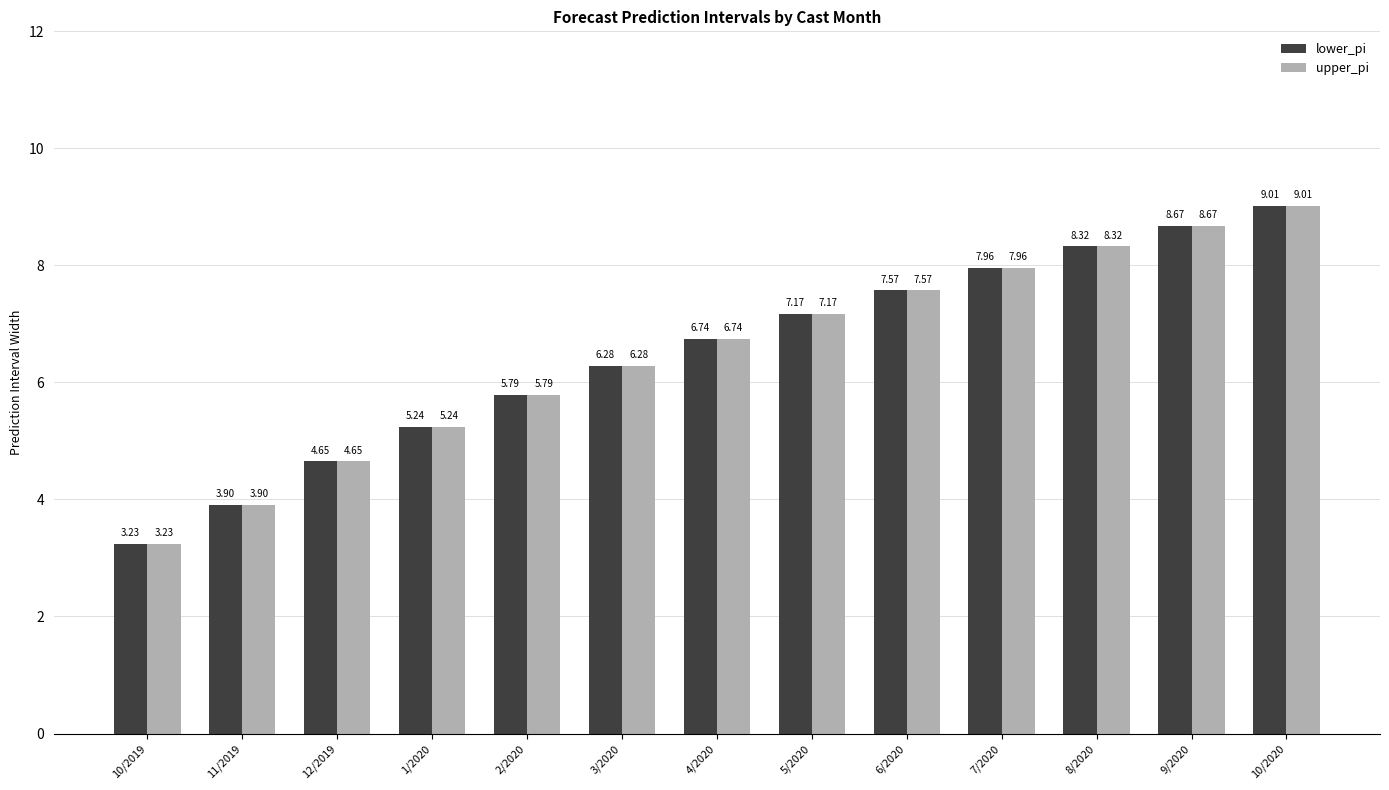

Count the number of categories in the chart.

13